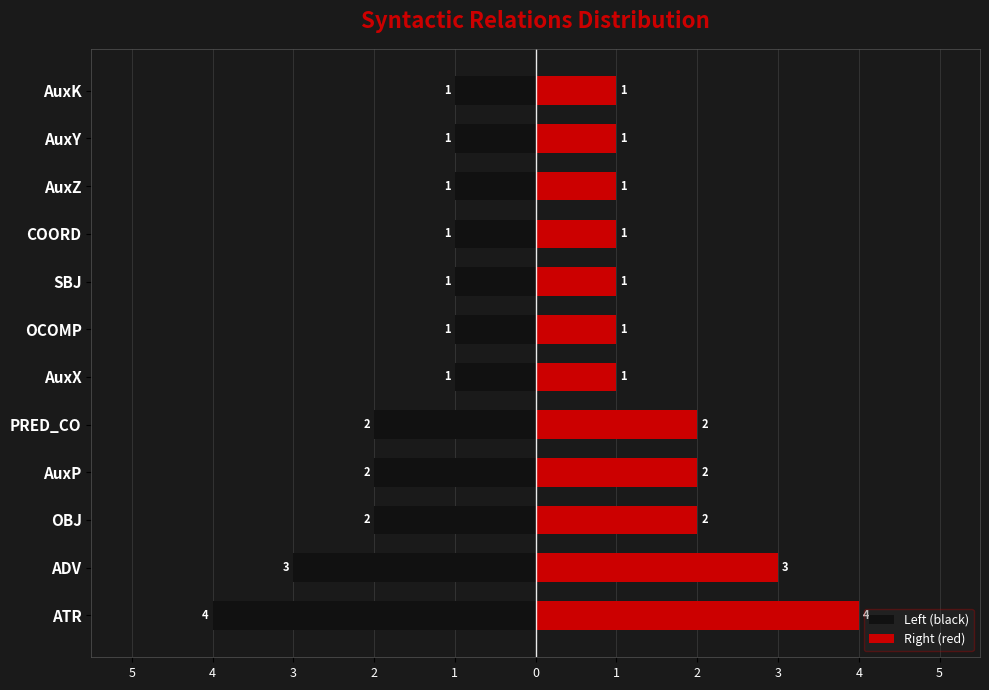

Rank the series by their average value, from highest to lowest.

Right (red), Left (black)